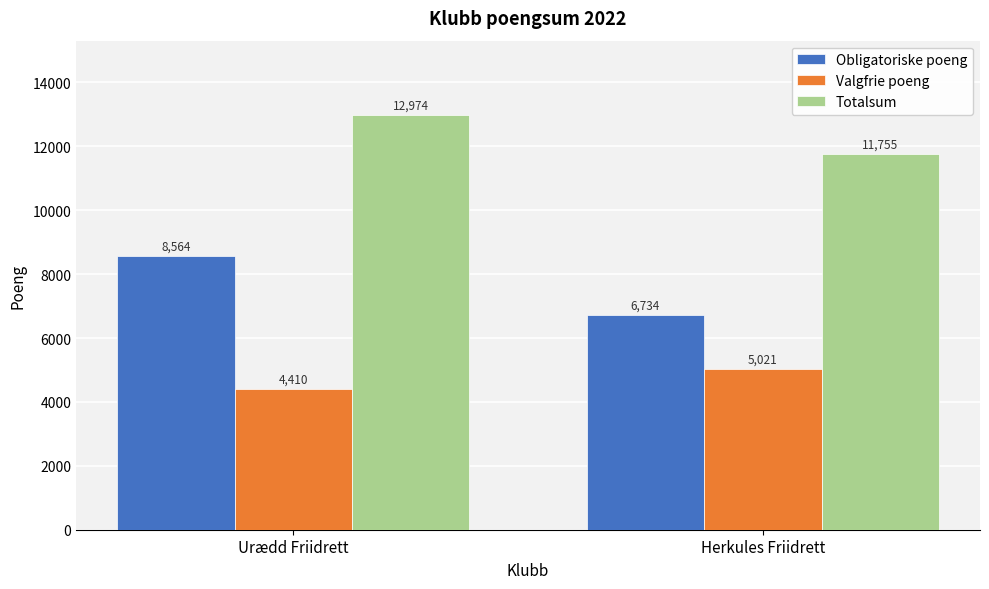

What is the total value across all series at Herkules Friidrett?

23510